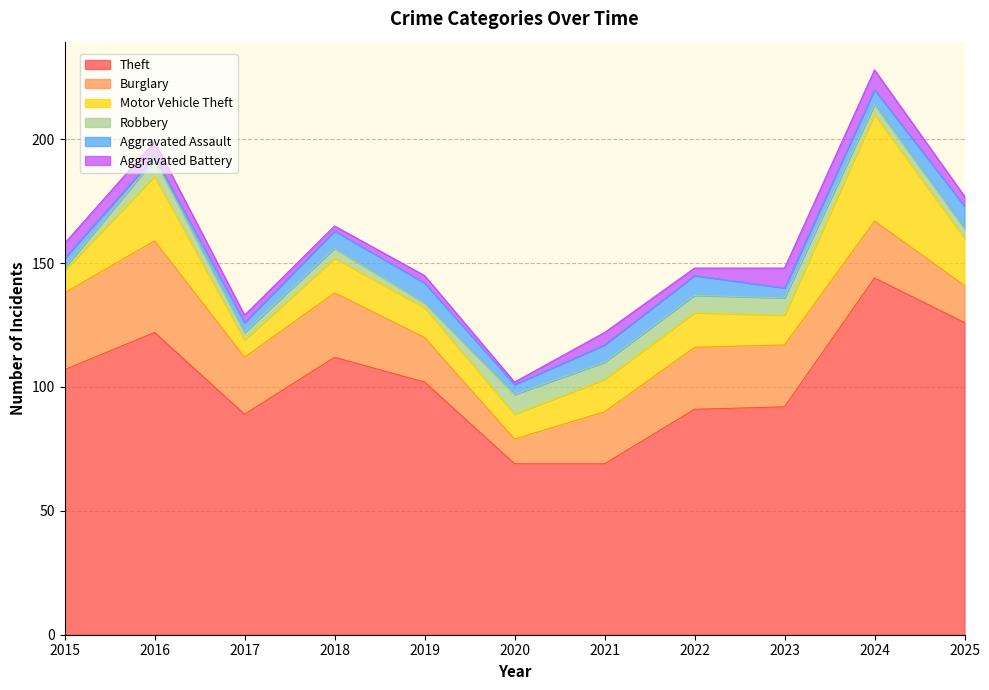

How many data points does each series have?

11